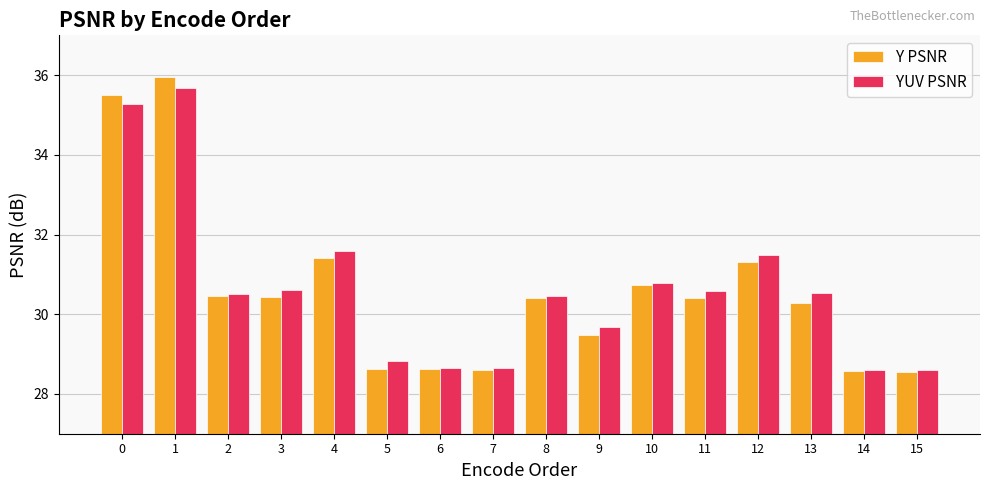

Is the value of YUV PSNR at 10 greater than the value of Y PSNR at 6?

Yes